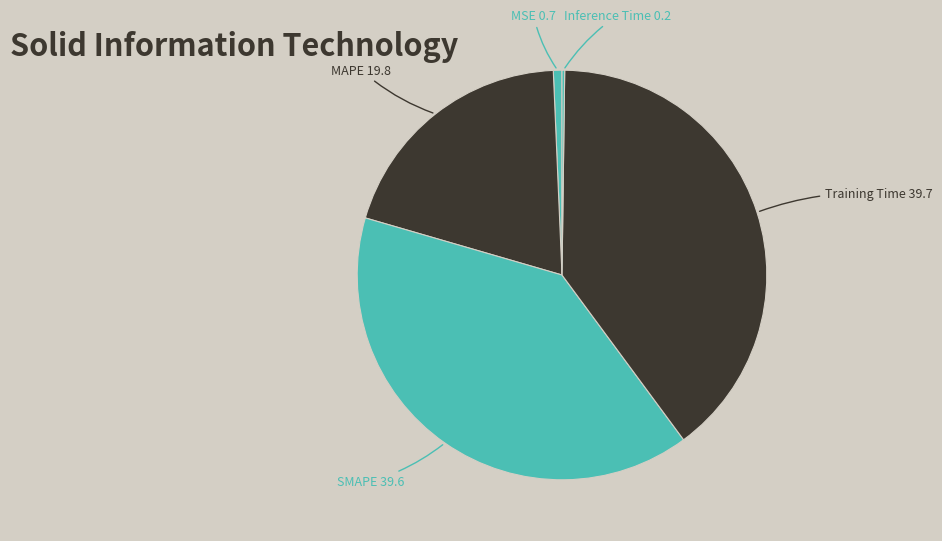

Do SMAPE and MAPE together represent more than half of the pie?

Yes